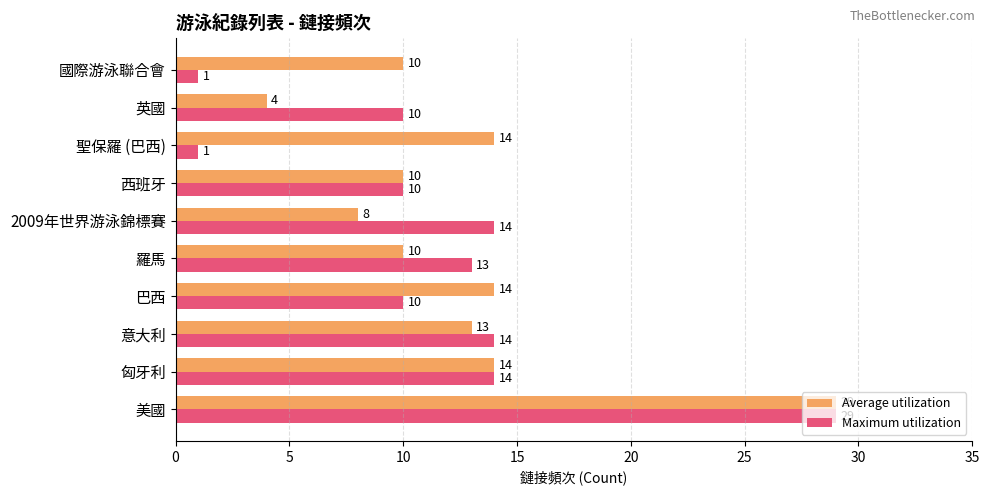

Is it true that Average utilization equals 10 at 國際游泳聯合會?

True